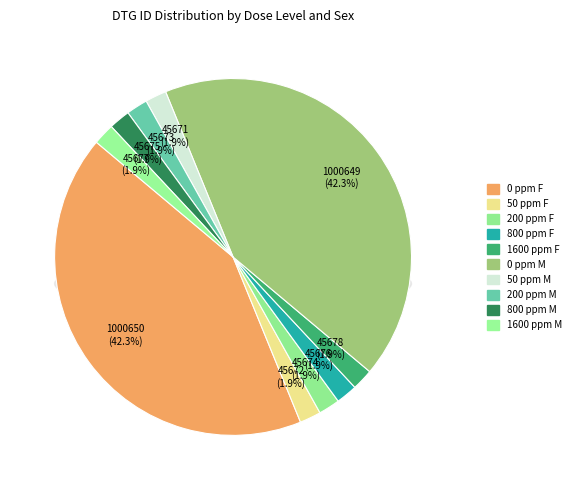

Which has a higher value, dose_level_2_M or dose_level_4_M?

dose_level_4_M